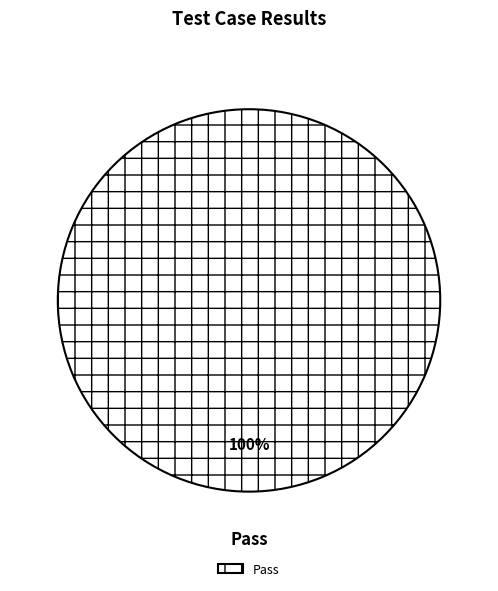

True or false: Pass accounts for 100% of the total.

True